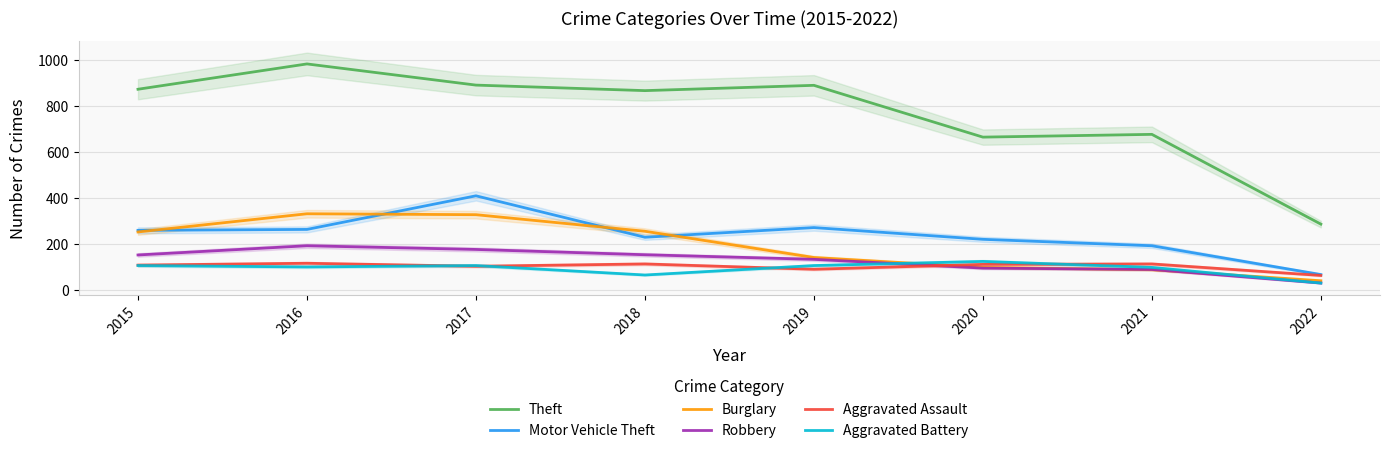

Which category has the lowest value across all series?

2022